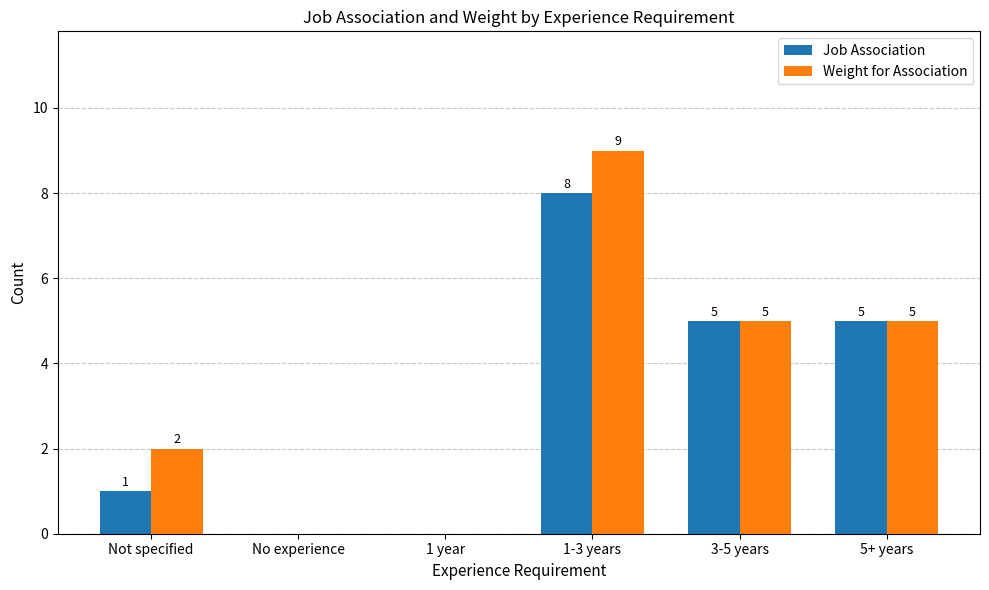

How many positive values does the Job Association series have?

4